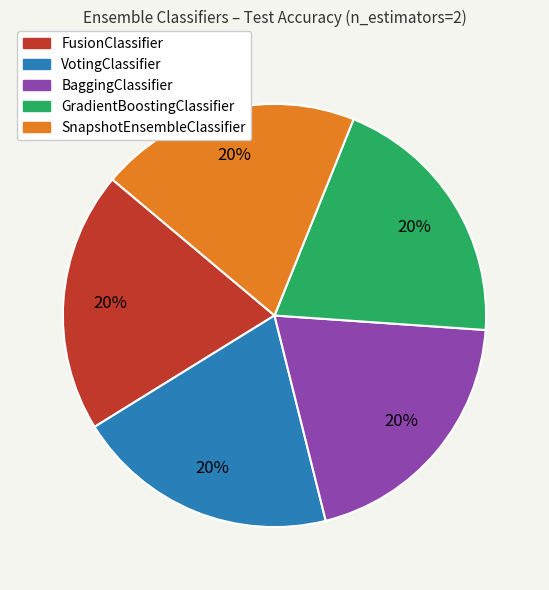

Do SnapshotEnsembleClassifier and VotingClassifier together represent more than half of the pie?

No